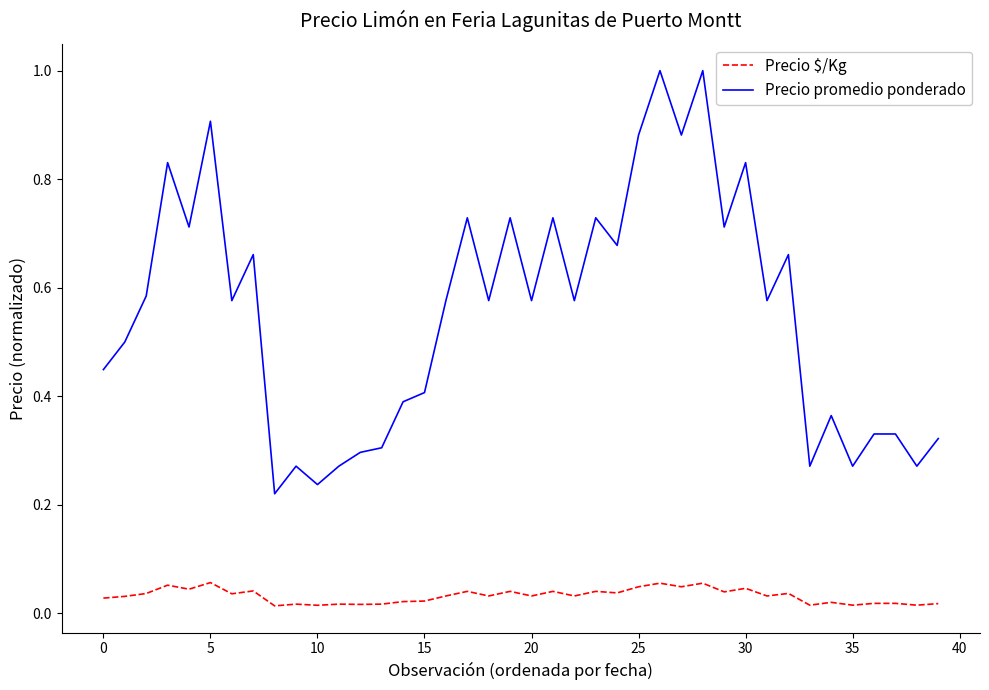

Which series has the largest range (max minus min)?

Precio promedio ponderado